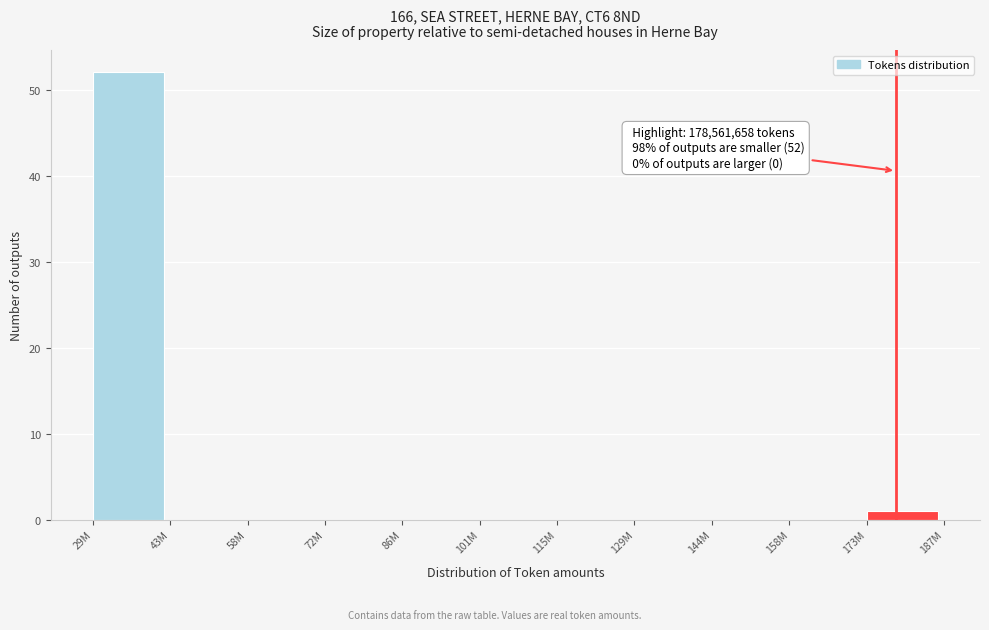

Reading left to right, extract all data points from this chart.

29M=52	43M=0	58M=0	72M=0	86M=0	101M=0	115M=0	129M=0	144M=0	158M=0	173M=1